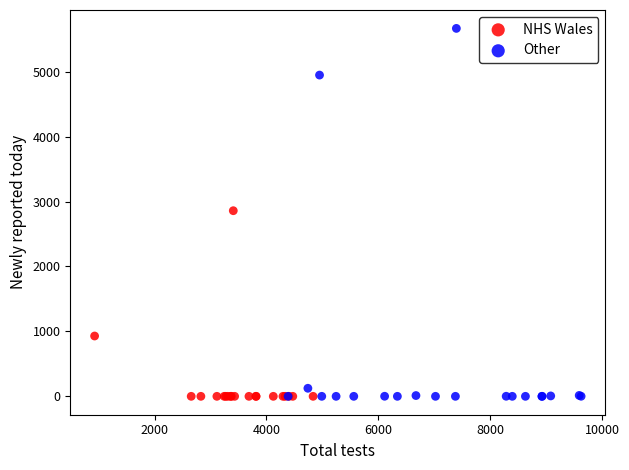

Which series has the largest Y range (max minus min)?

Other